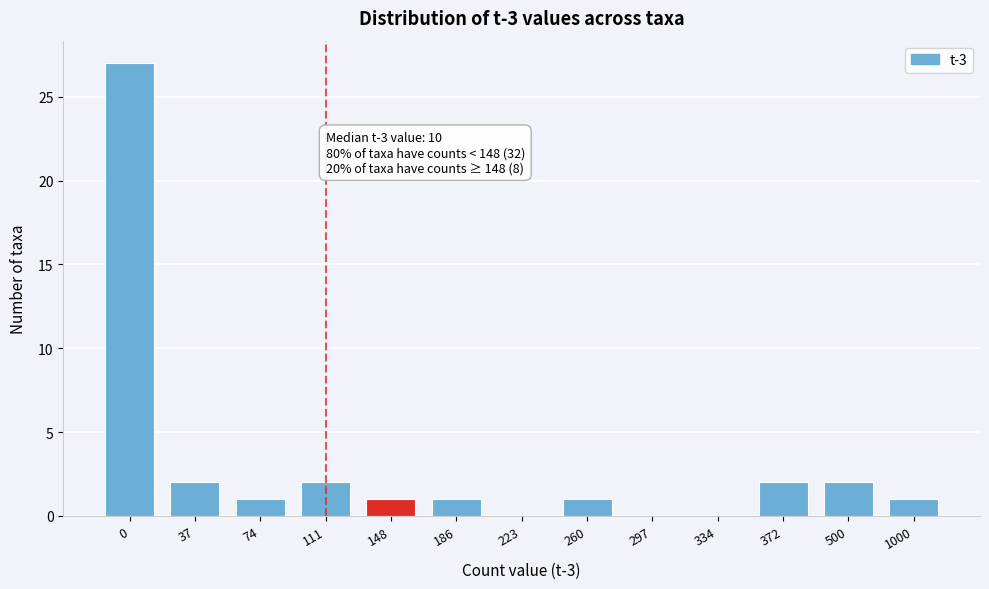

Reading left to right, transcribe all the data shown in this chart.

0=27	37=2	74=1	111=2	148=1	186=1	223=0	260=1	297=0	334=0	372=2	500=2	1000=1